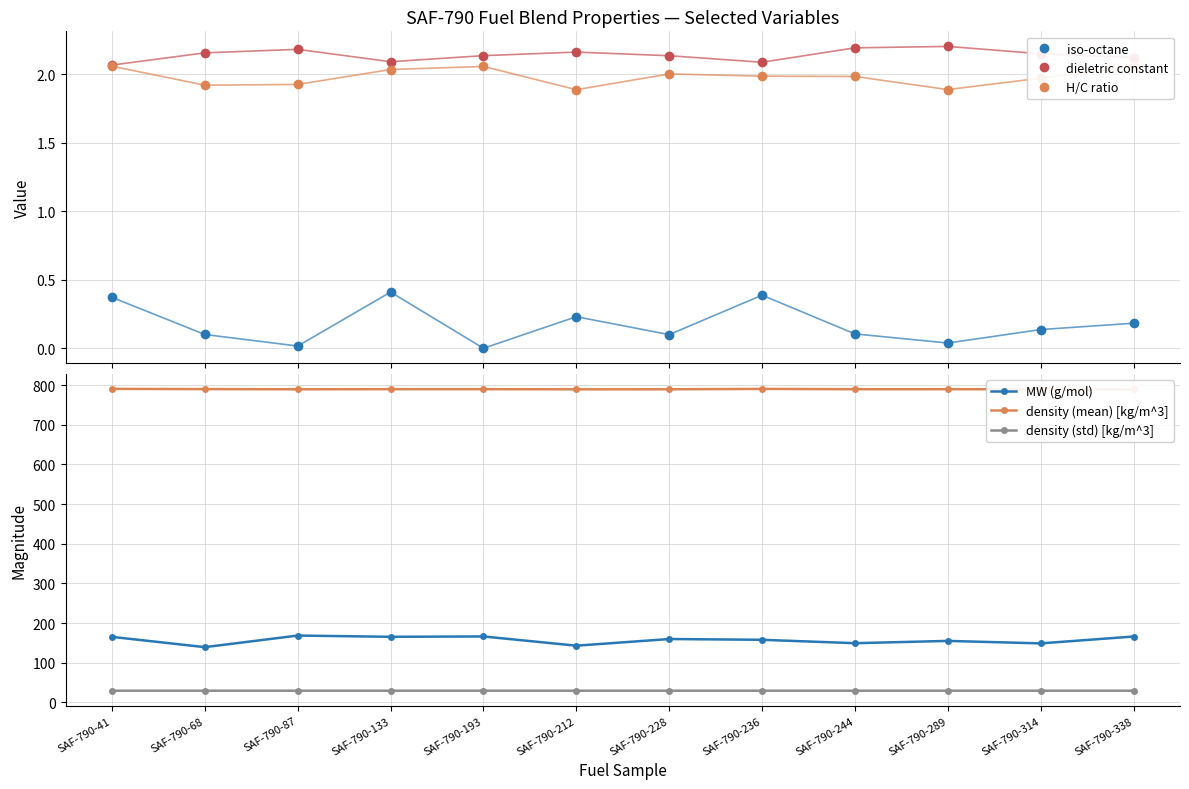

What is the average value of the density (mean) [kg/m^3] series?

789.9